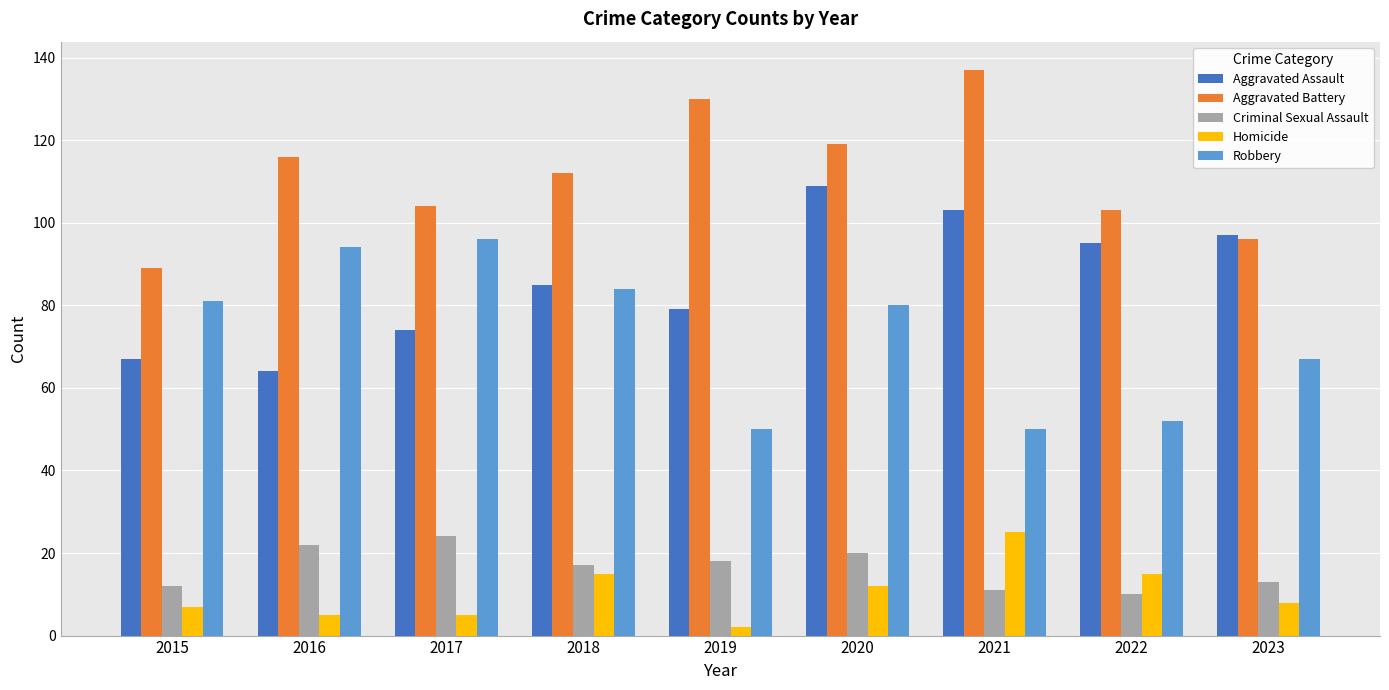

Reading right to left, extract all data points from this chart.

Aggravated Assault: 2023=97	2022=95	2021=103	2020=109	2019=79	2018=85	2017=74	2016=64	2015=67
Aggravated Battery: 2023=96	2022=103	2021=137	2020=119	2019=130	2018=112	2017=104	2016=116	2015=89
Criminal Sexual Assault: 2023=13	2022=10	2021=11	2020=20	2019=18	2018=17	2017=24	2016=22	2015=12
Homicide: 2023=8	2022=15	2021=25	2020=12	2019=2	2018=15	2017=5	2016=5	2015=7
Robbery: 2023=67	2022=52	2021=50	2020=80	2019=50	2018=84	2017=96	2016=94	2015=81